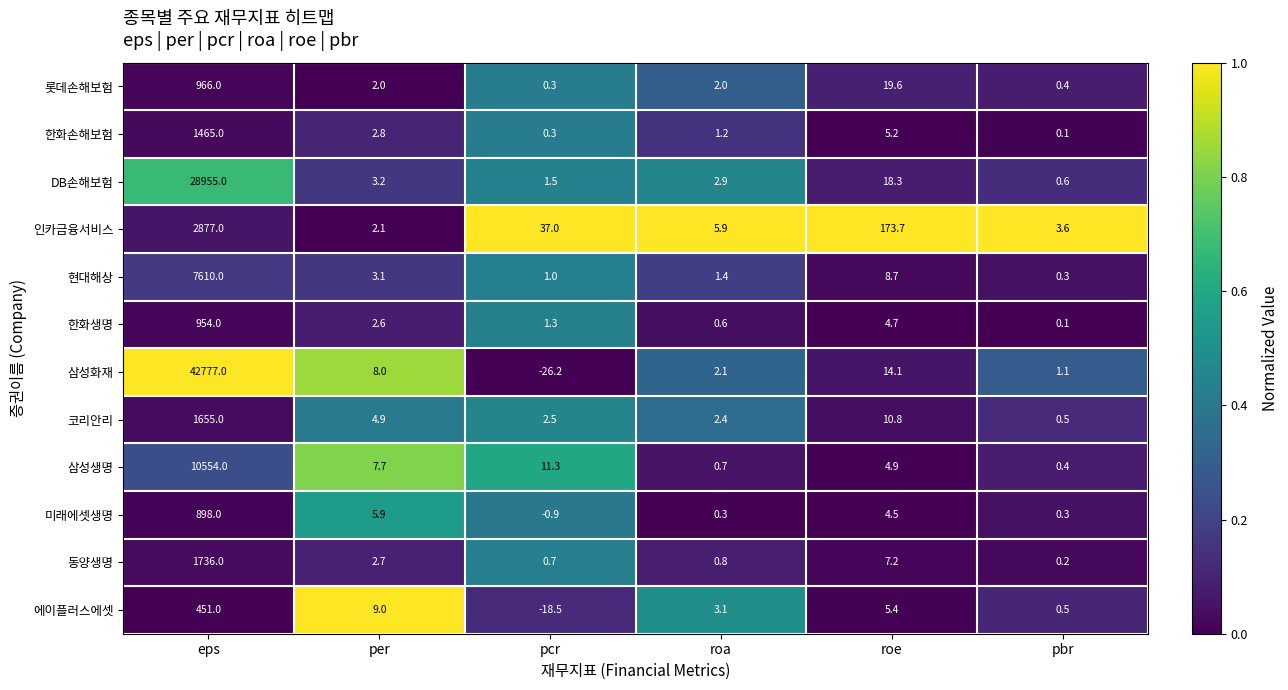

True or false: 에이플러스에셋 has a value of 1.2 at roa.

False